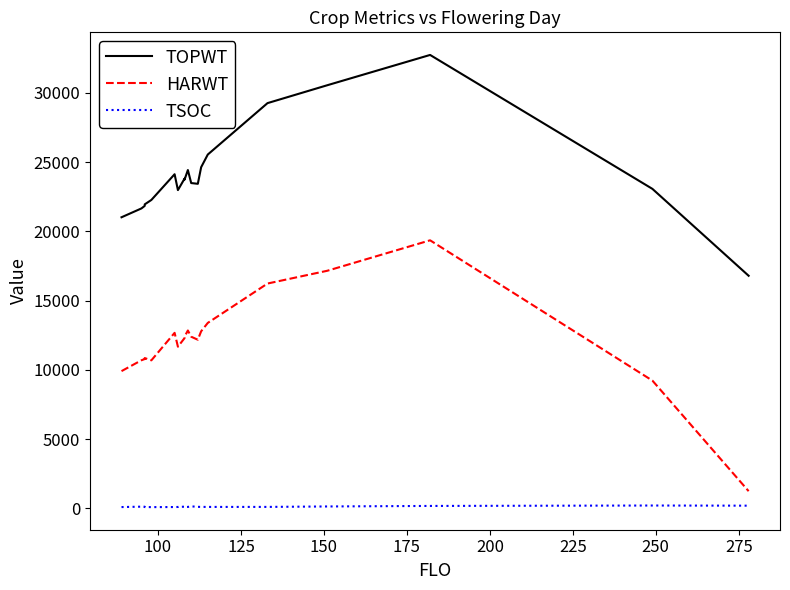

Is this an area chart (filled region under the line)?

No